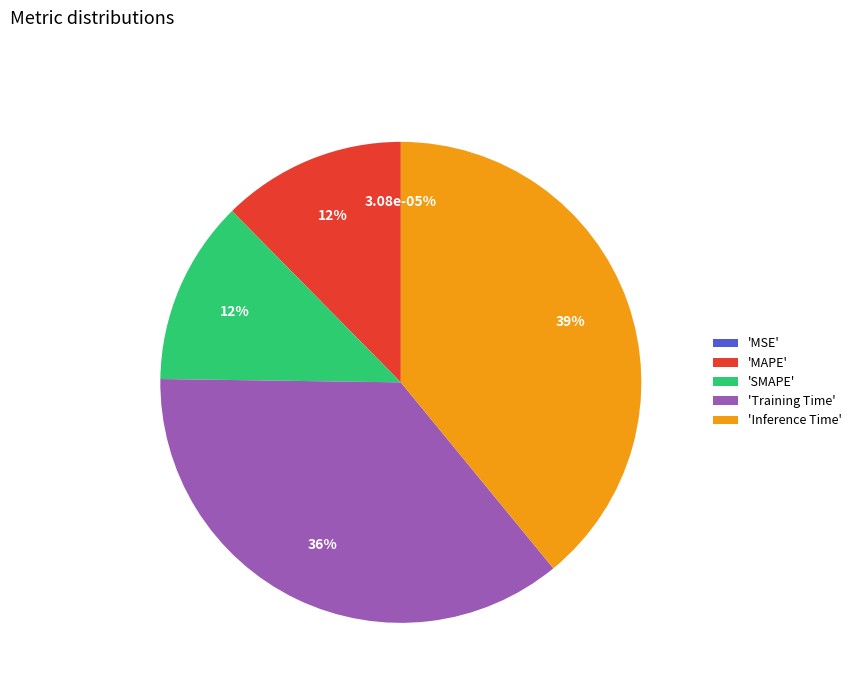

How many segments does this pie chart have?

5